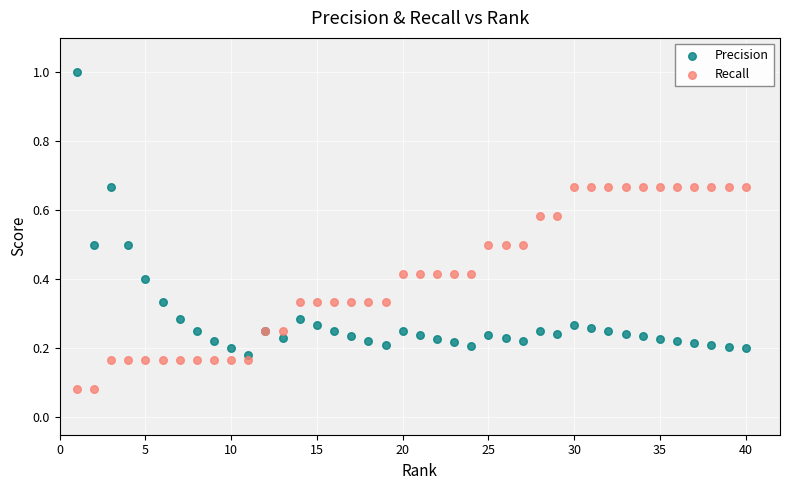

Which series reaches the maximum Y coordinate?

Precision